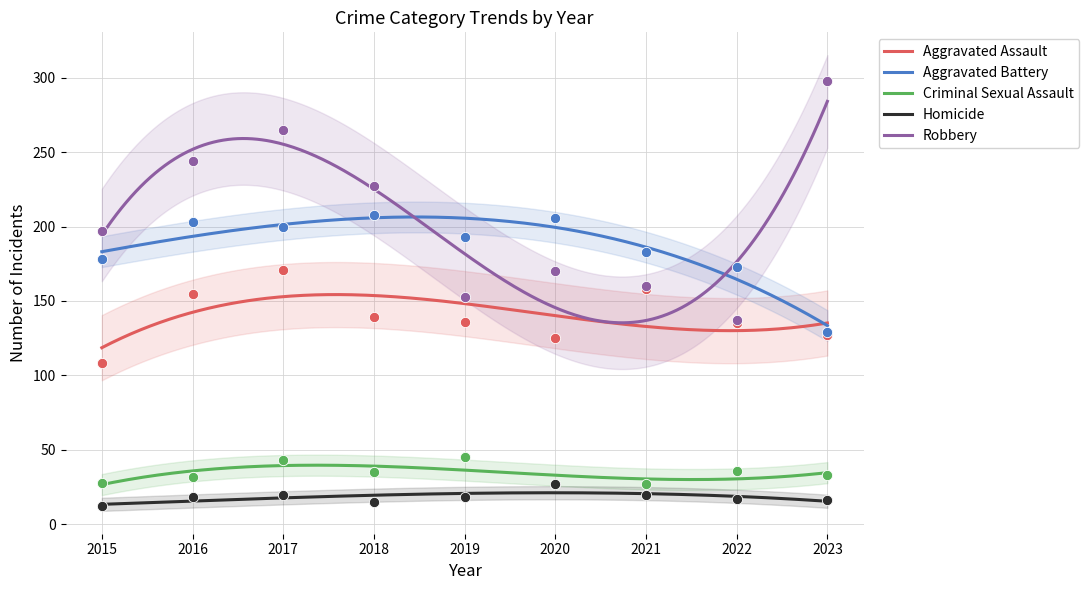

Which series has the widest spread of Y values?

Robbery